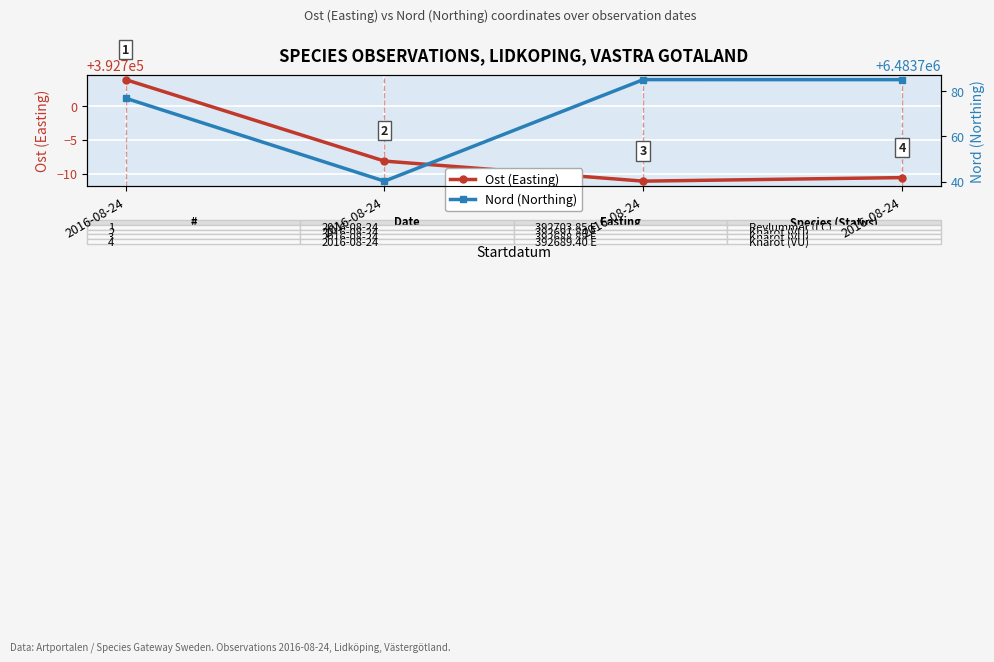

At which label does Nord (Northing) first exceed 6483785?

2016-08-24